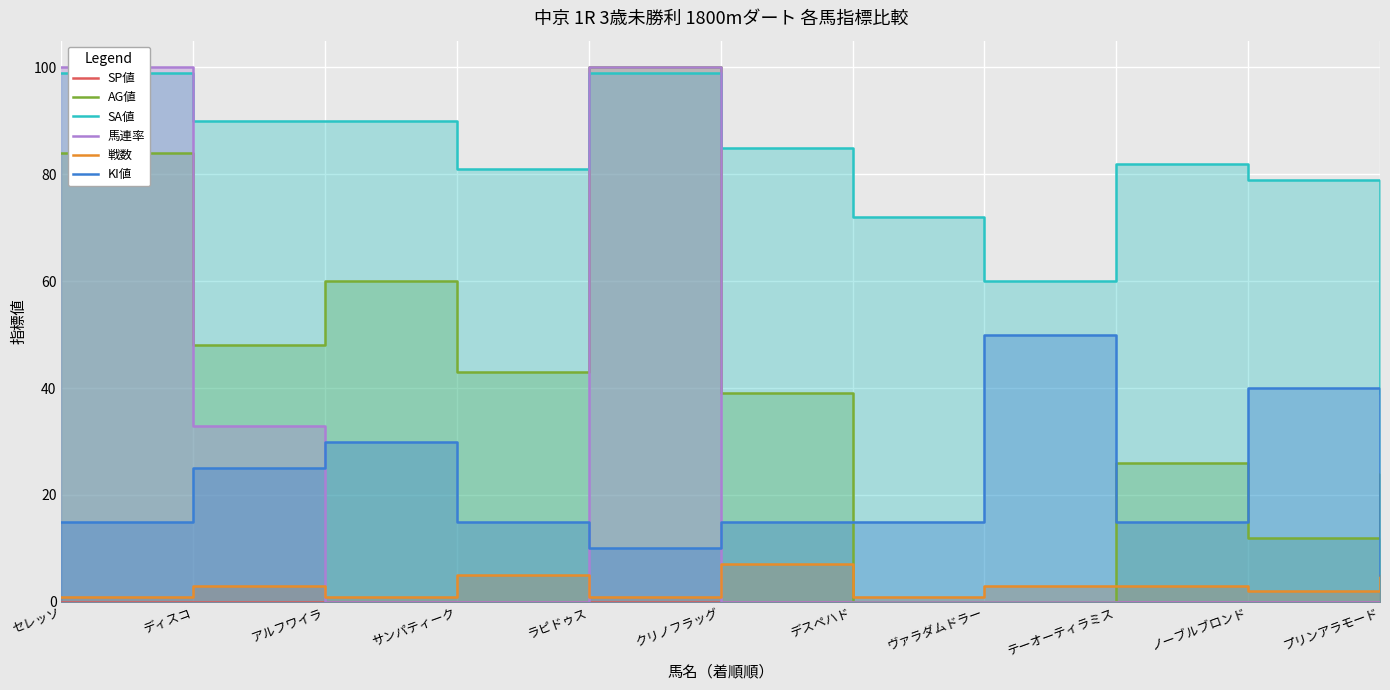

True or false: AG値 has more than 2 points higher than both neighbors.

True